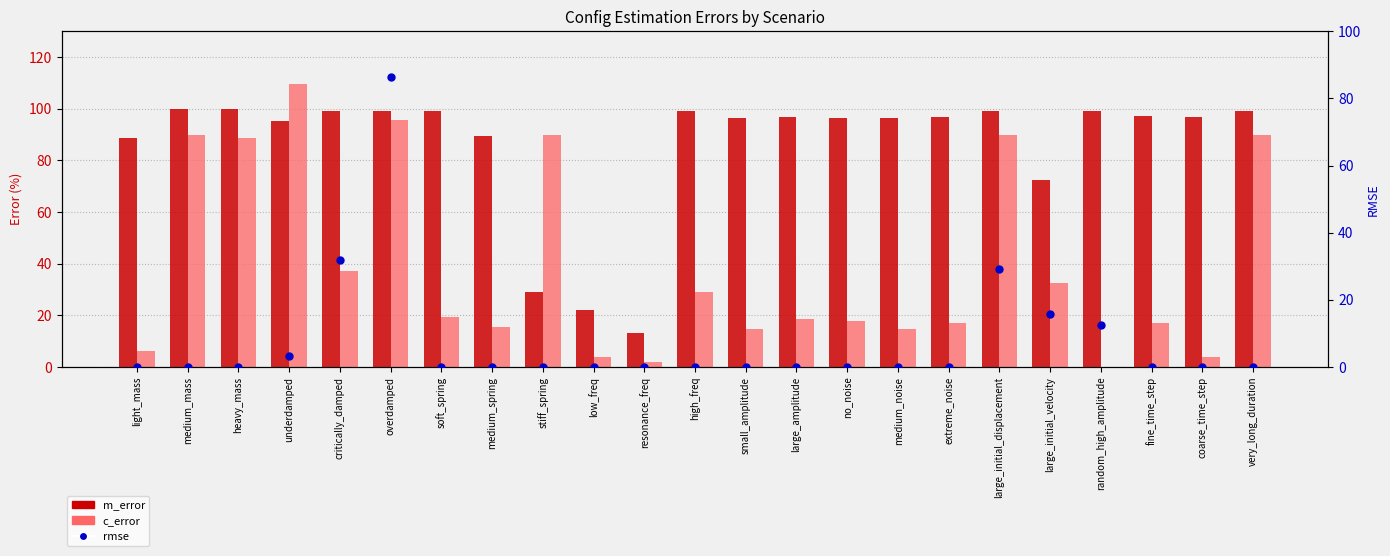

At which category is the sum across all series the highest?

overdamped